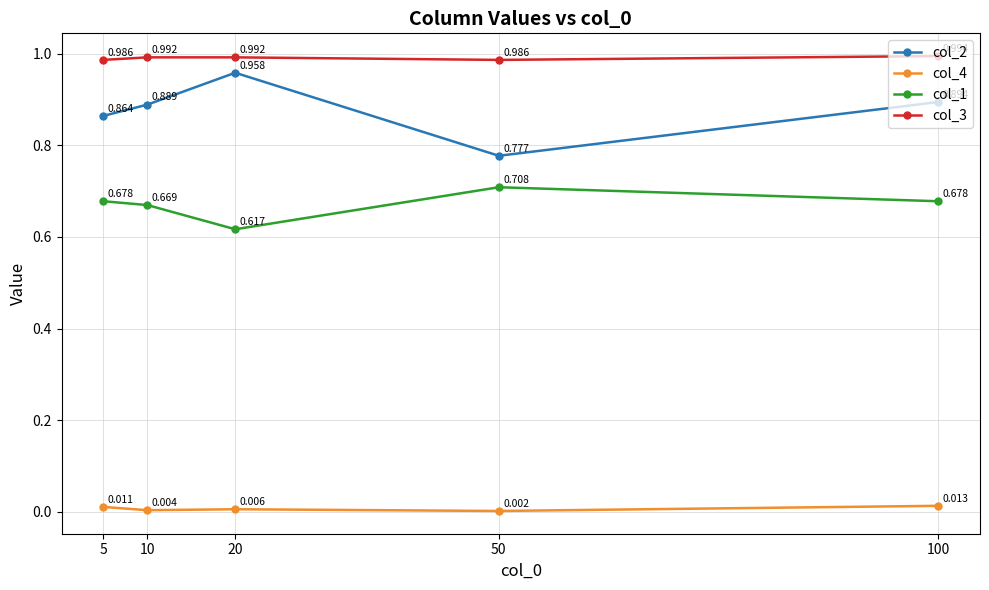

True or false: col_4 and col_3 intersect in this chart.

False